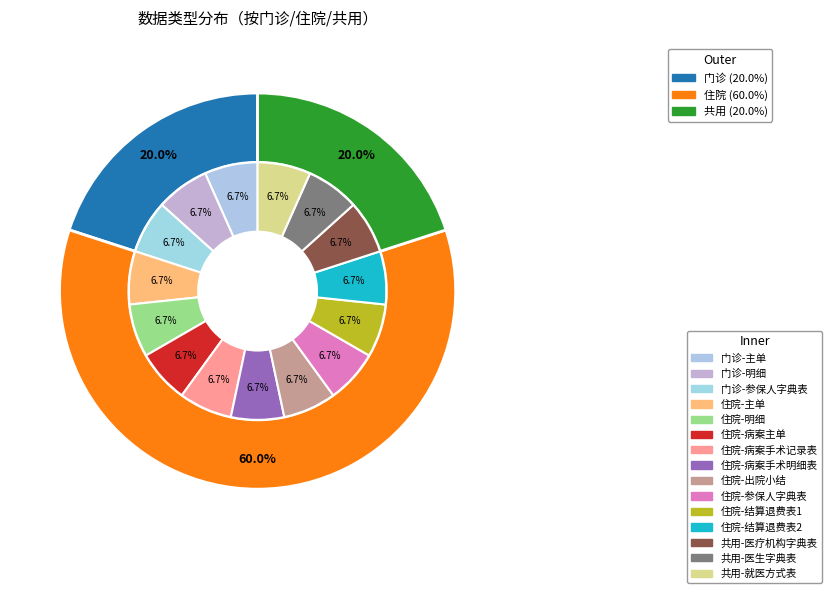

Rank the categories by value from lowest to highest.

门诊, 共用, 住院